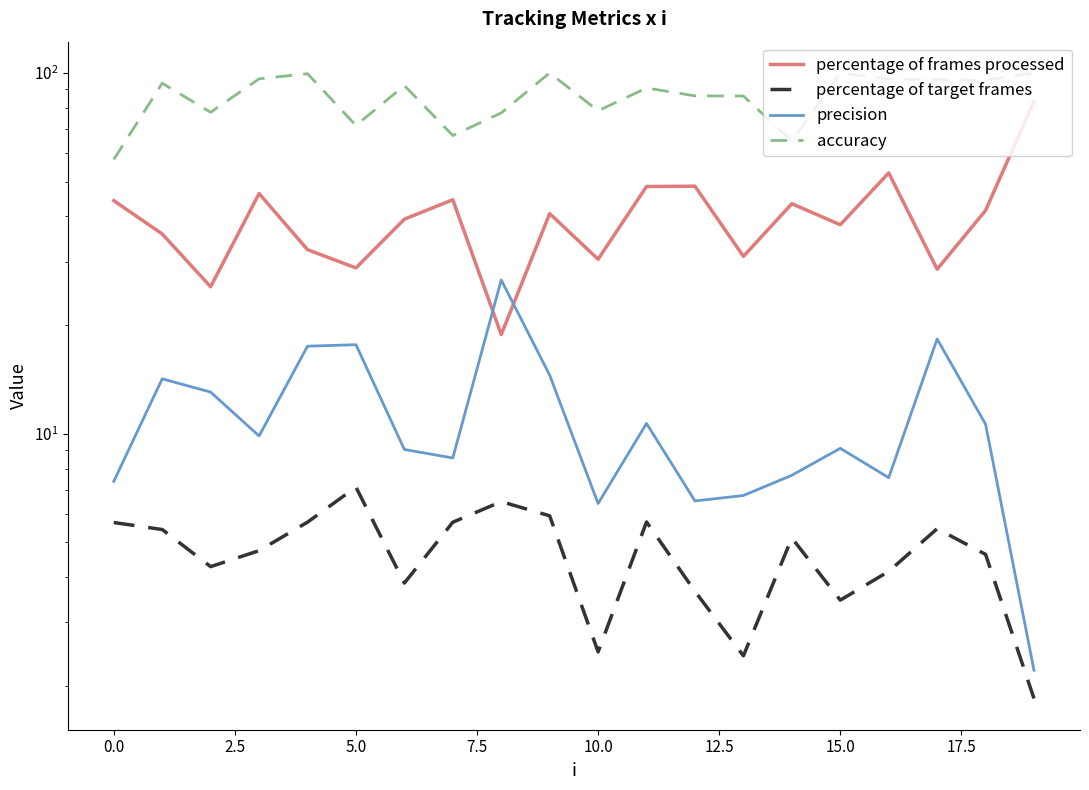

What is the lowest value of the accuracy series?

57.6